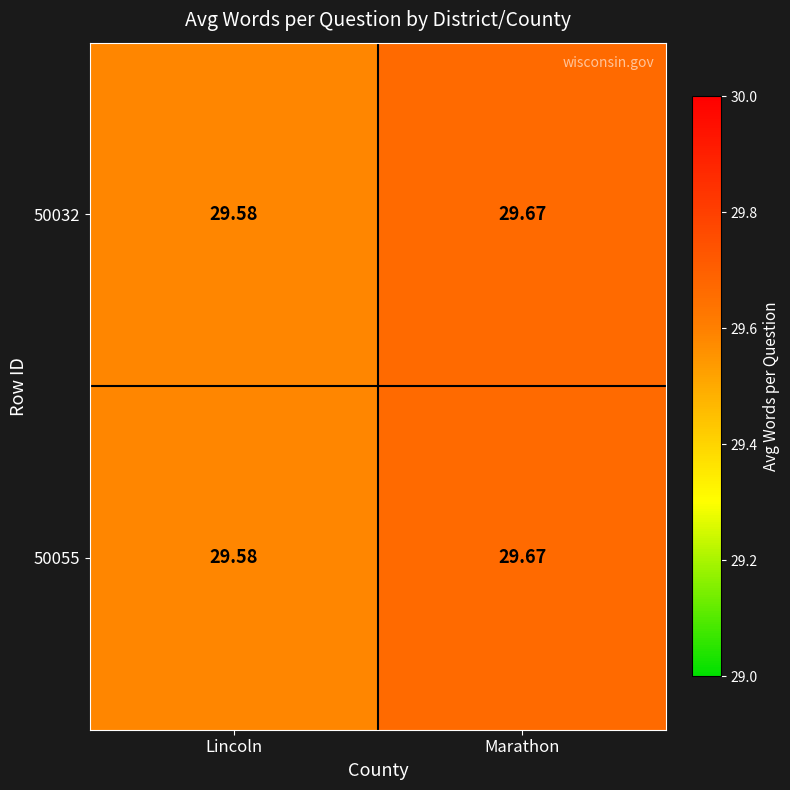

How many distinct data groups are displayed?

2